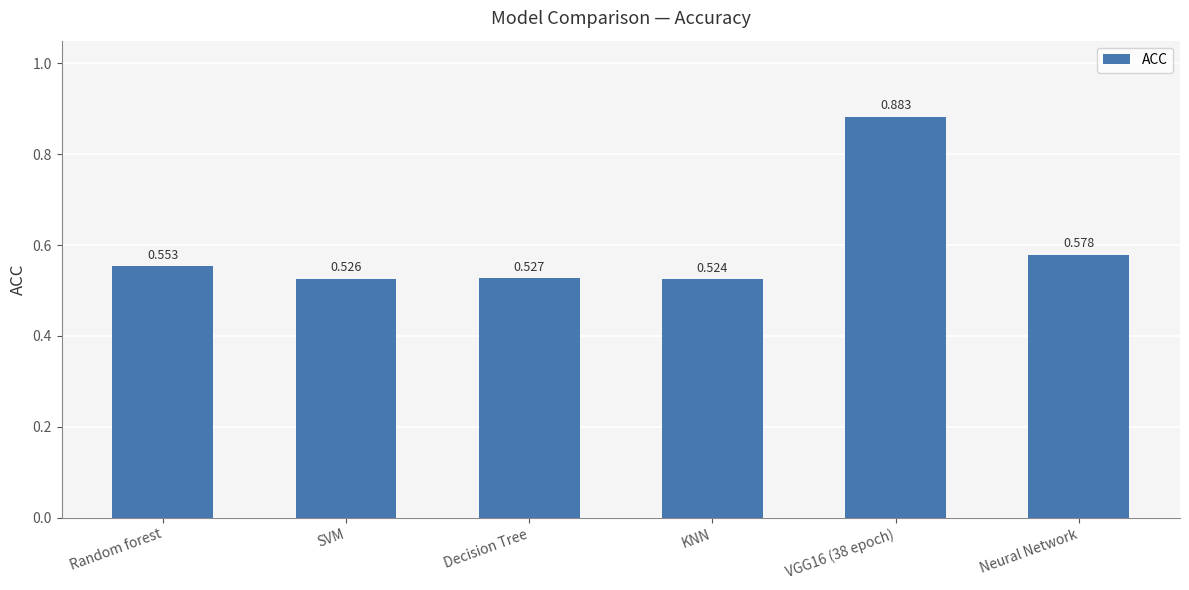

Count the values in the range 0 to 1.

6